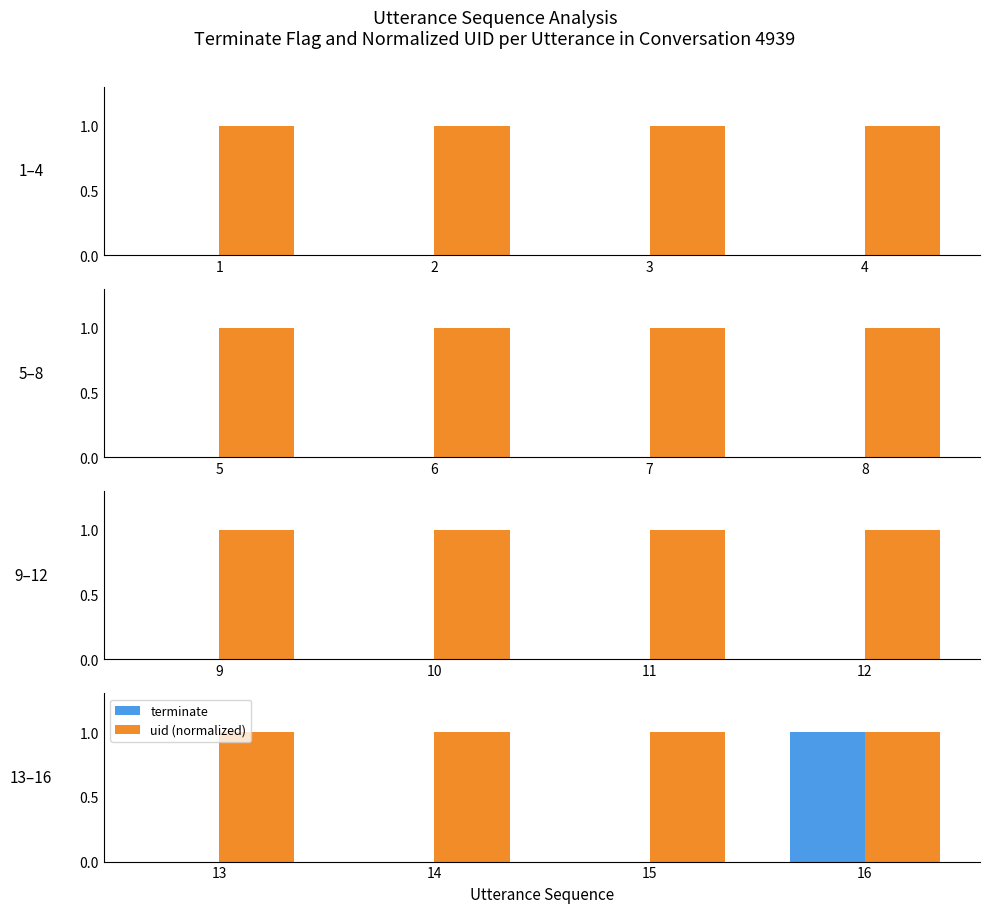

Which category has the highest value in the uid (normalized) series?

13